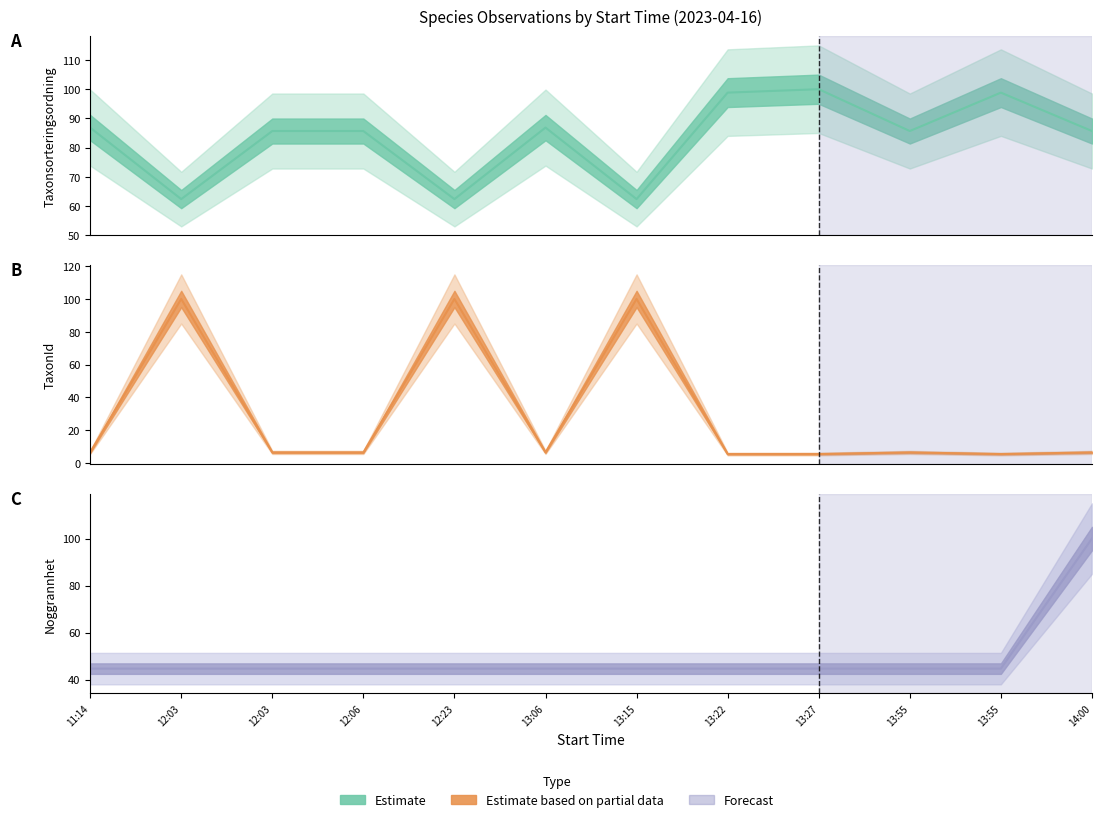

What is the total value across all series at 14:00?

192.1